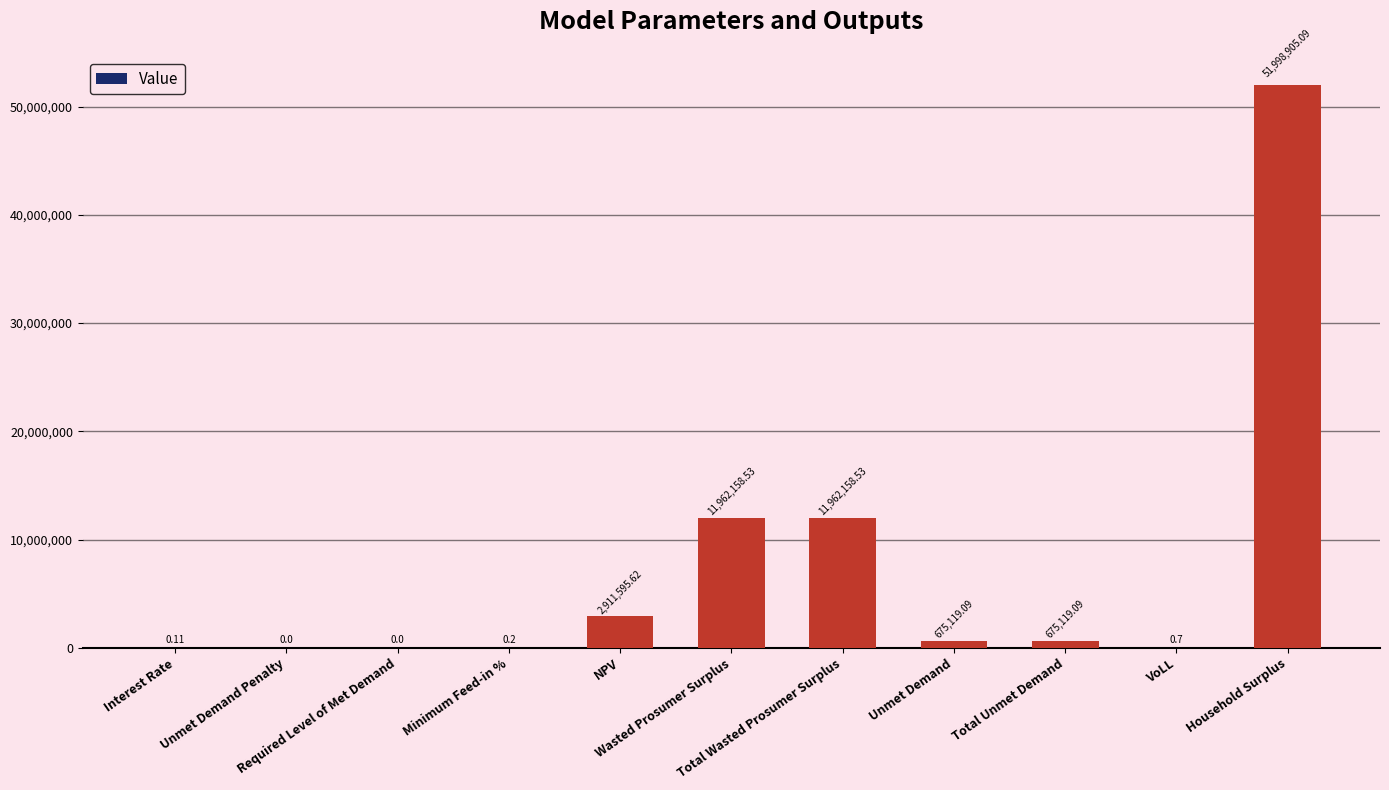

What is the average value?

7289550.6